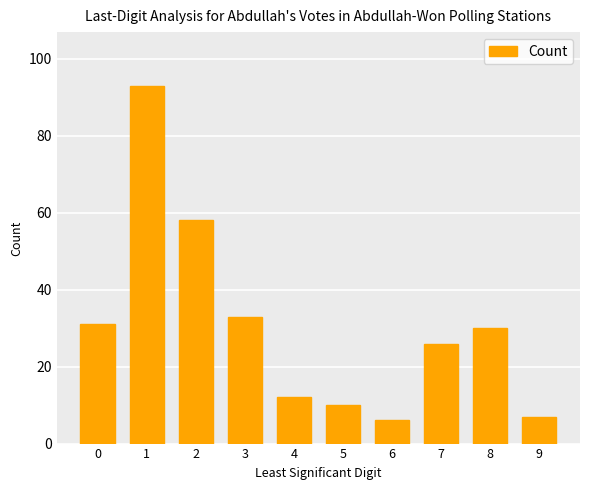

Is it true that the value at 5 is 15?

False